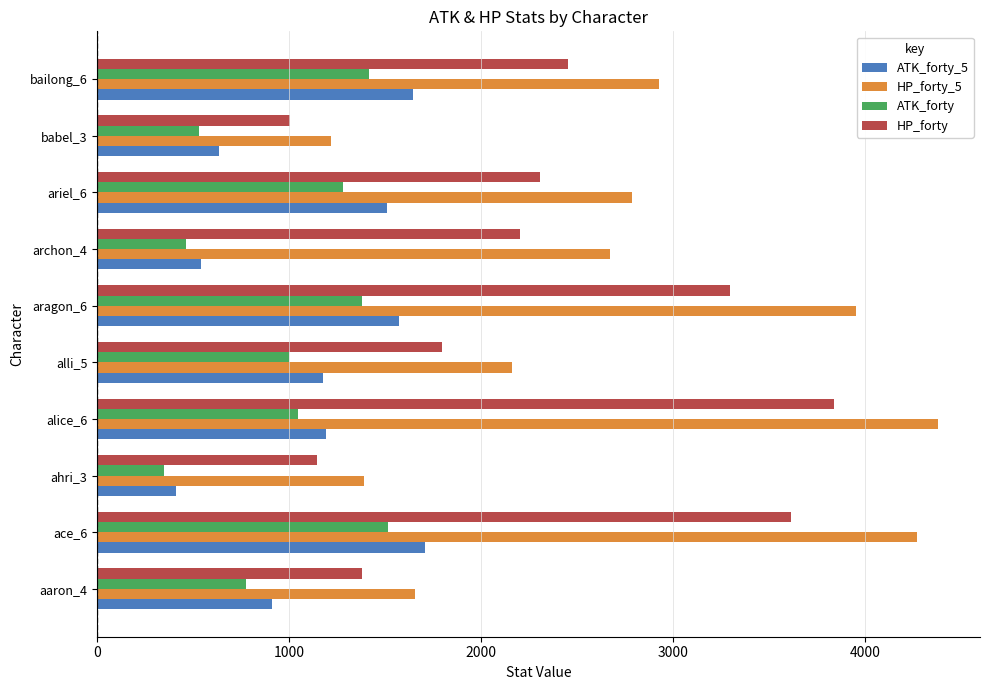

What is the sum of the HP_forty values at alice_6 and ariel_6?

6151